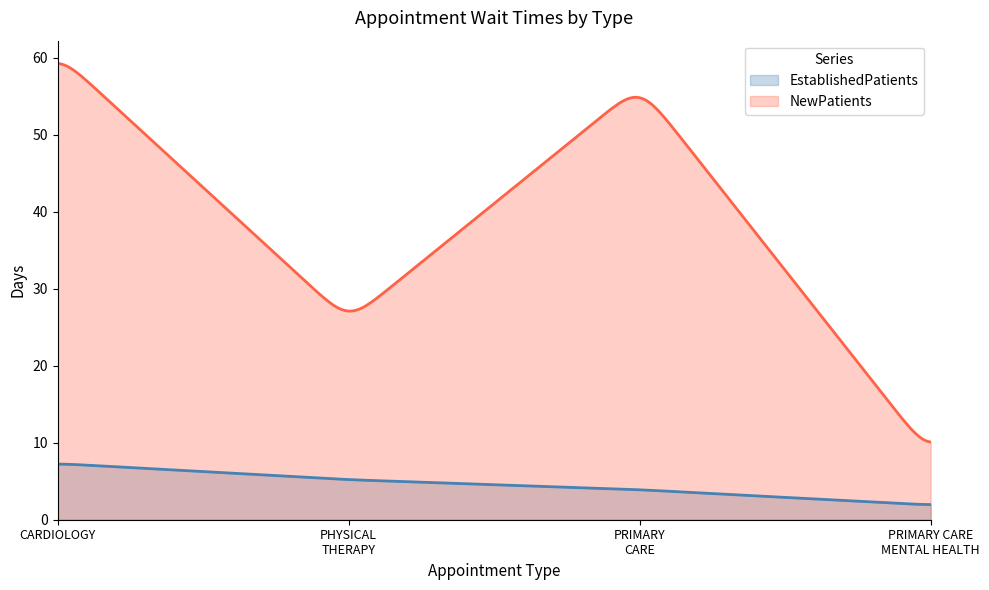

What is the sum of all NewPatients values?

11660.6